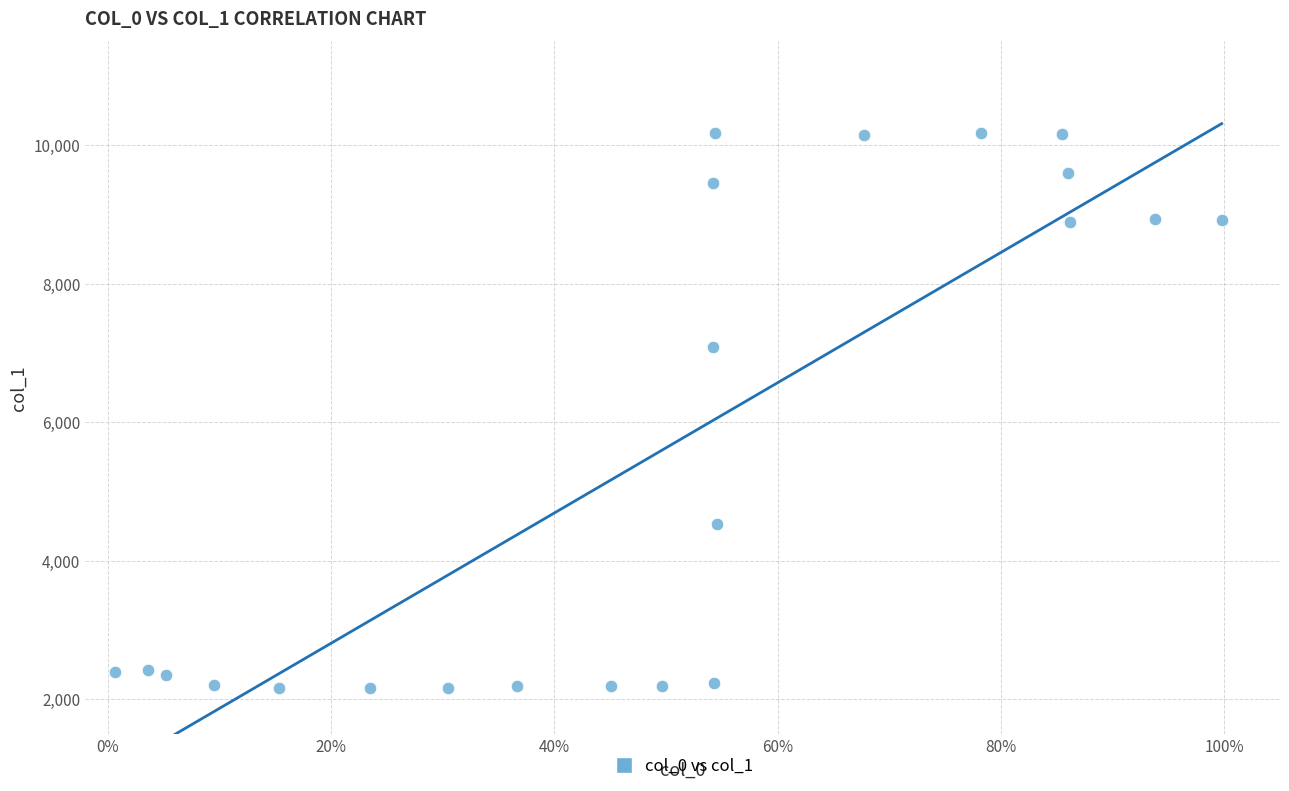

What Y value in the scatter plot is closest to 6170?

7079.8